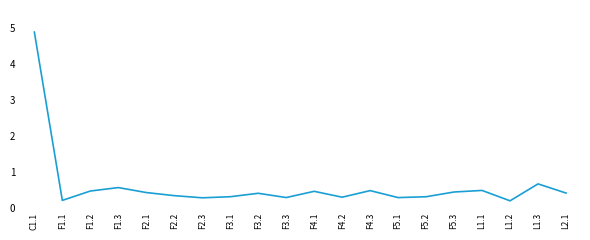

How many interior local valleys (lower than both neighbors) does the data have?

6